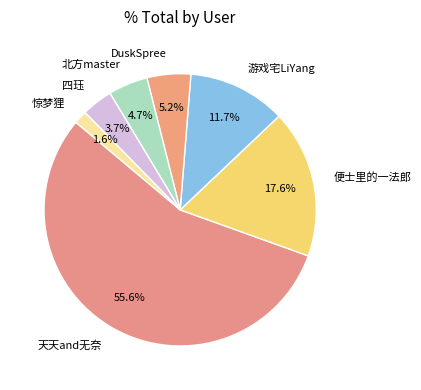

Between DuskSpree and 天天and无奈, which is larger?

天天and无奈